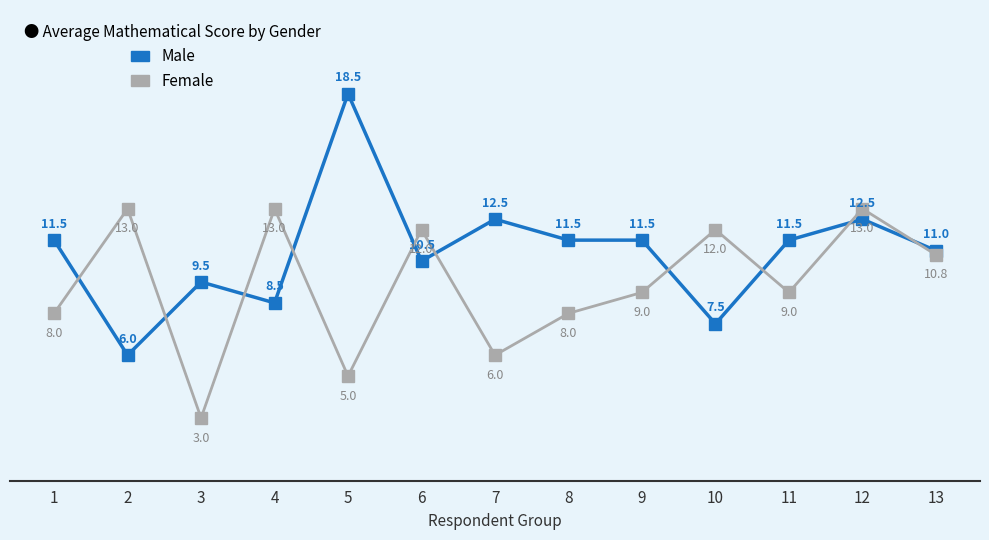

How many interior local valleys does the Female series have?

4